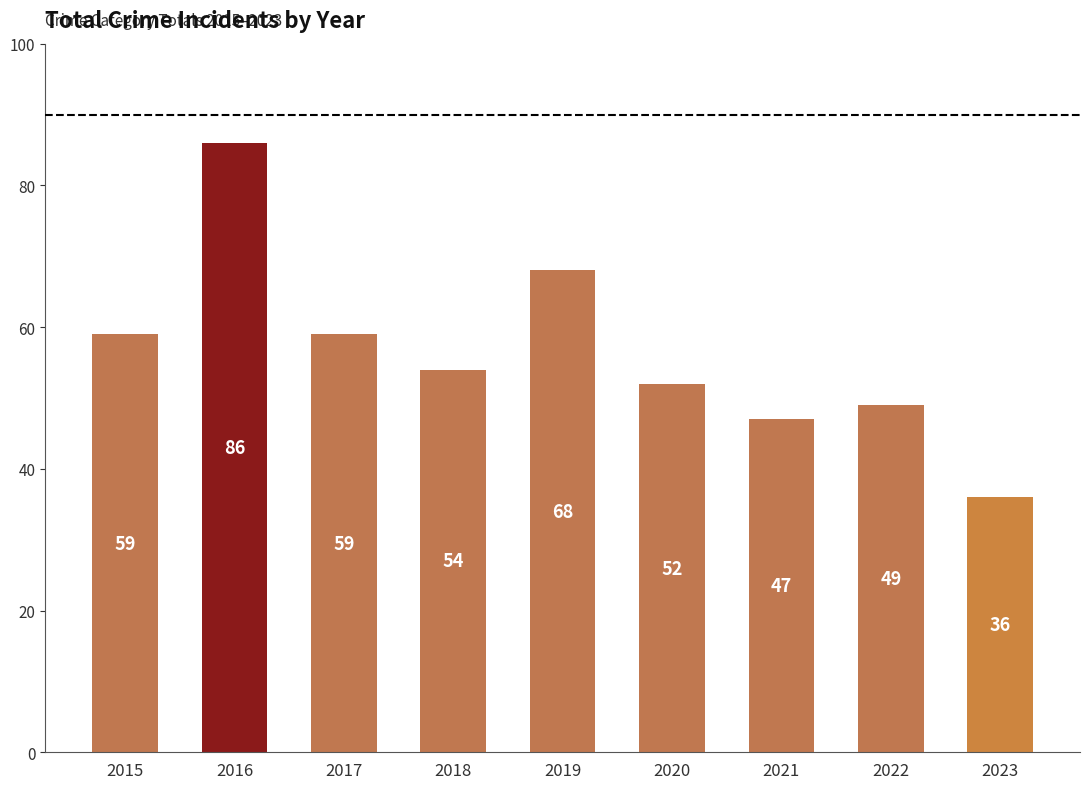

At which label does the data first exceed 54?

2015